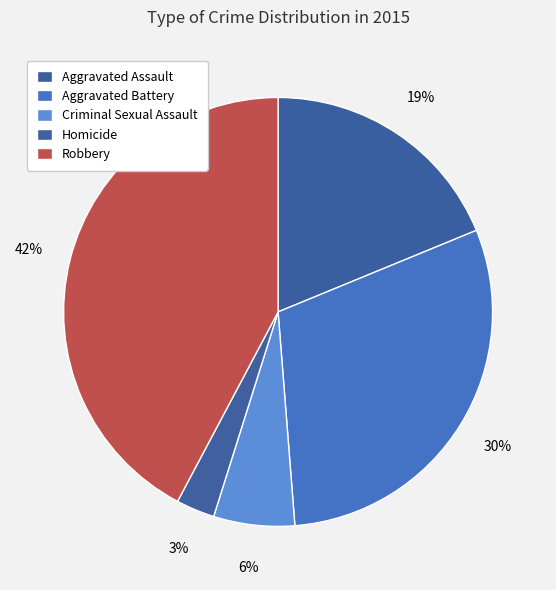

Count the number of slices in the pie.

5